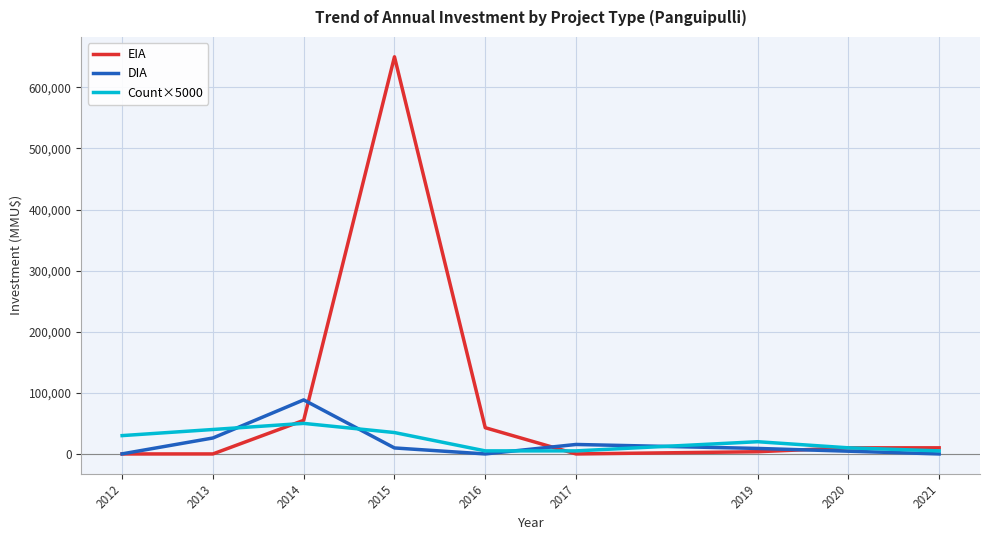

At which label does EIA first exceed 10000?

2014